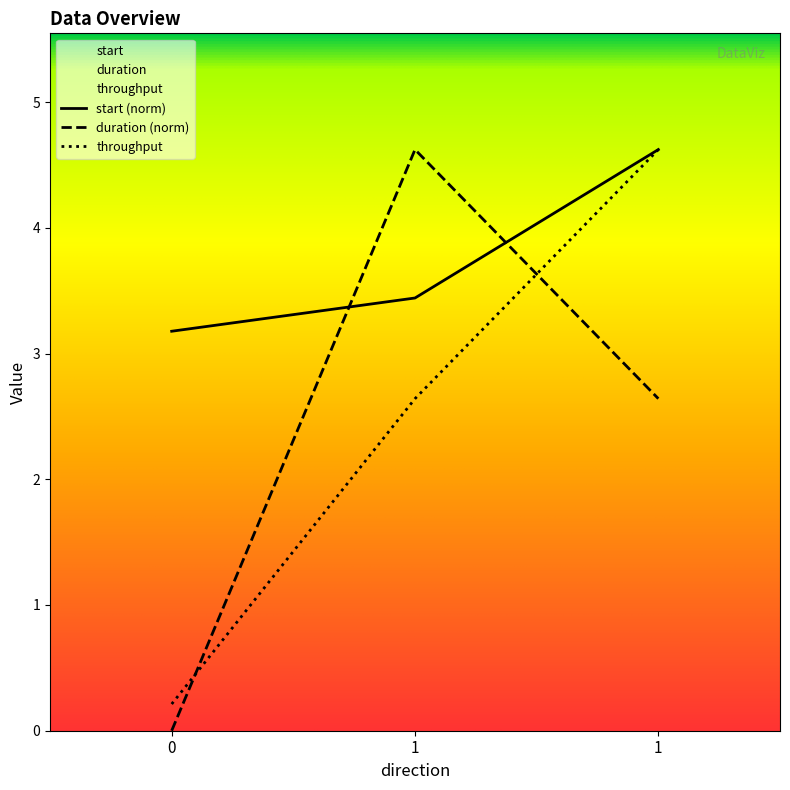

How many data points in throughput are less than 2?

1